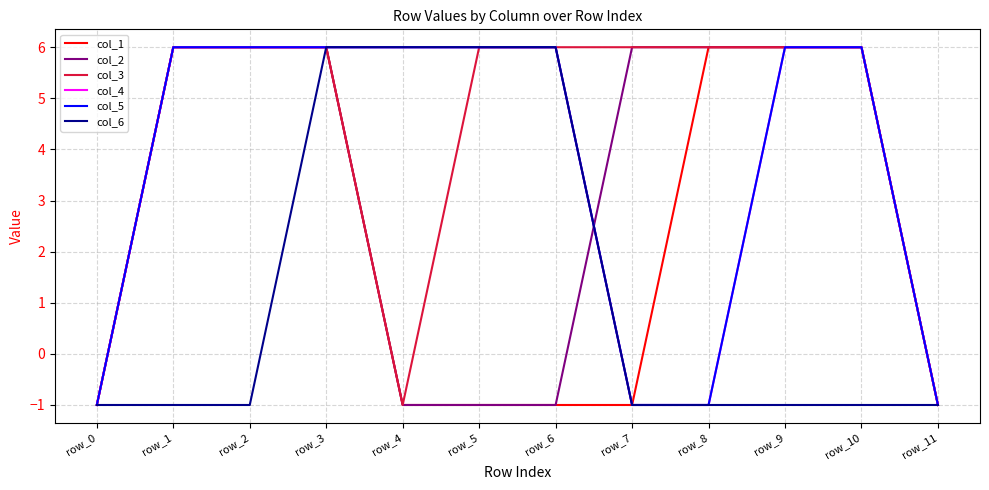

What is the value of the col_4 point at the 4th from the left?

6